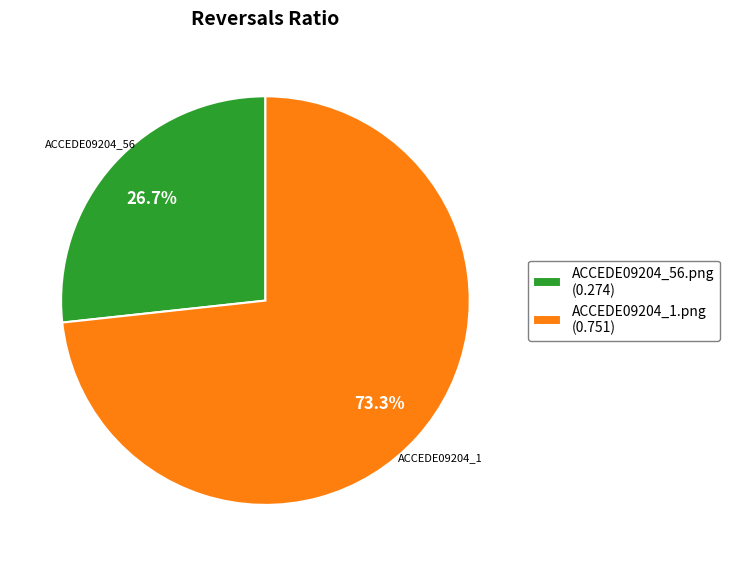

Between ACCEDE09204_1.png (0.751) and ACCEDE09204_56.png (0.274), which is larger?

ACCEDE09204_1.png (0.751)